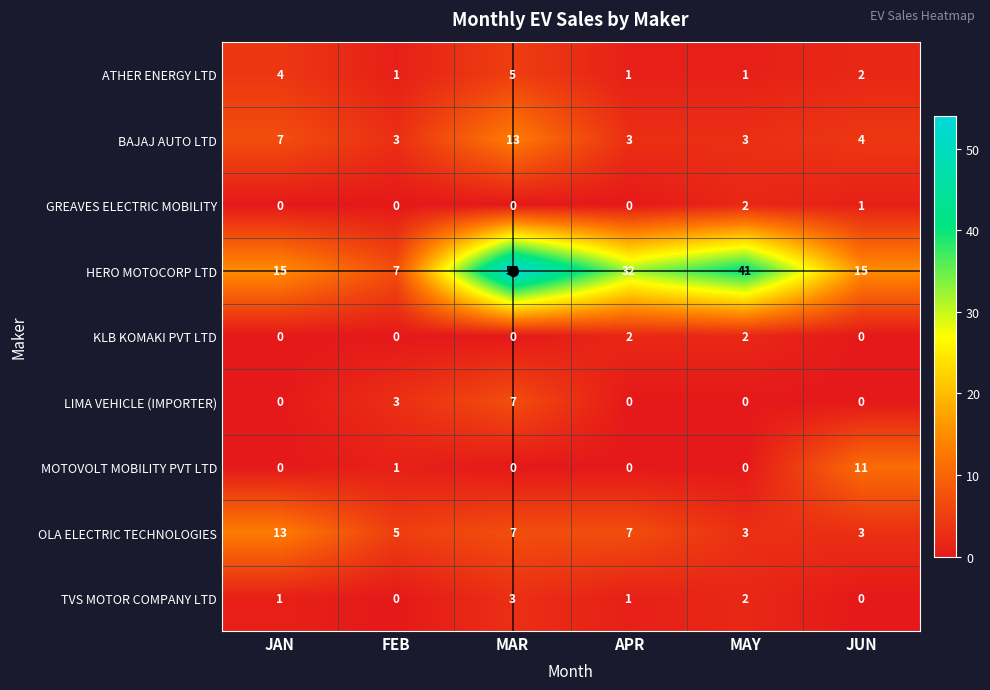

The value of GREAVES ELECTRIC MOBILITY at JAN is -1. True or false?

False